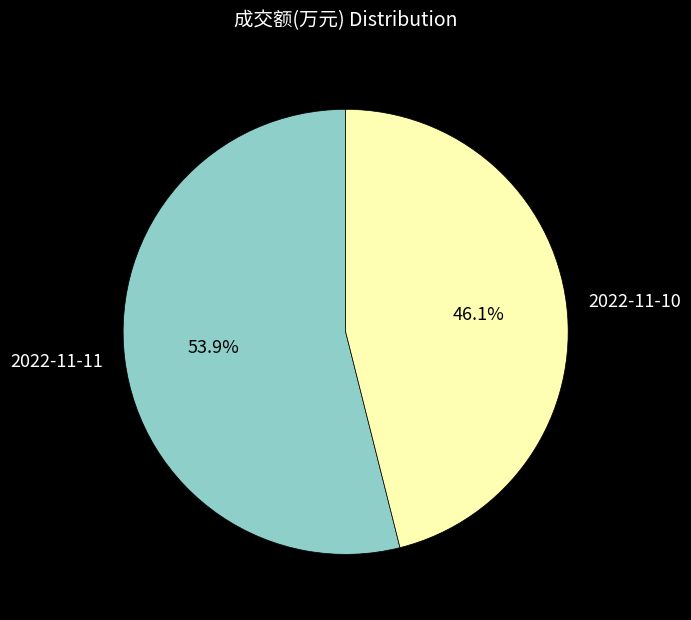

What is the smallest slice in the pie chart?

2022-11-10